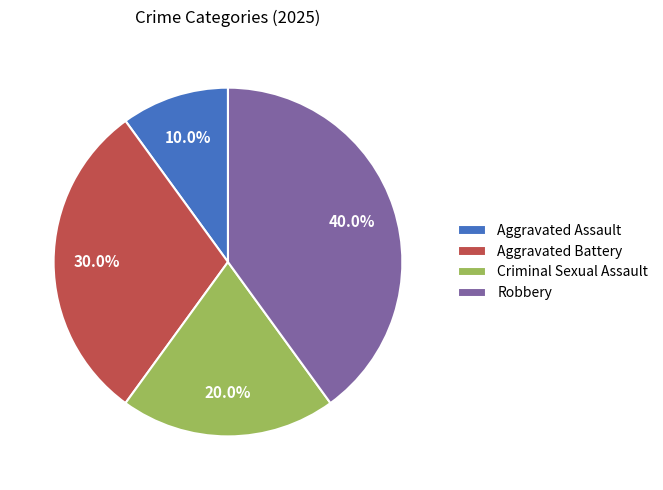

How many slices are in this pie chart?

4